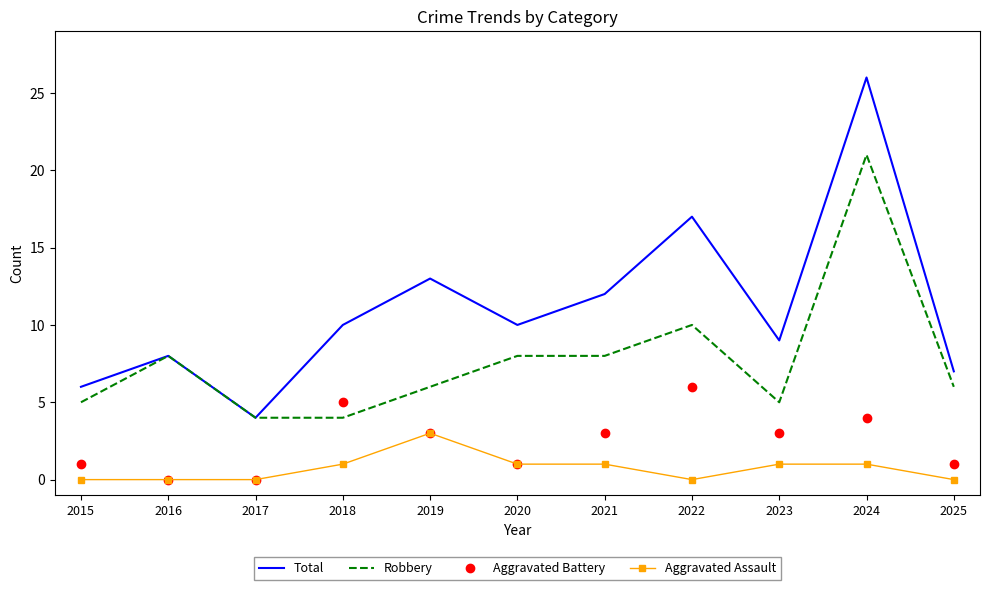

What is the sum of the Aggravated Battery values at 2022 and 2023?

9